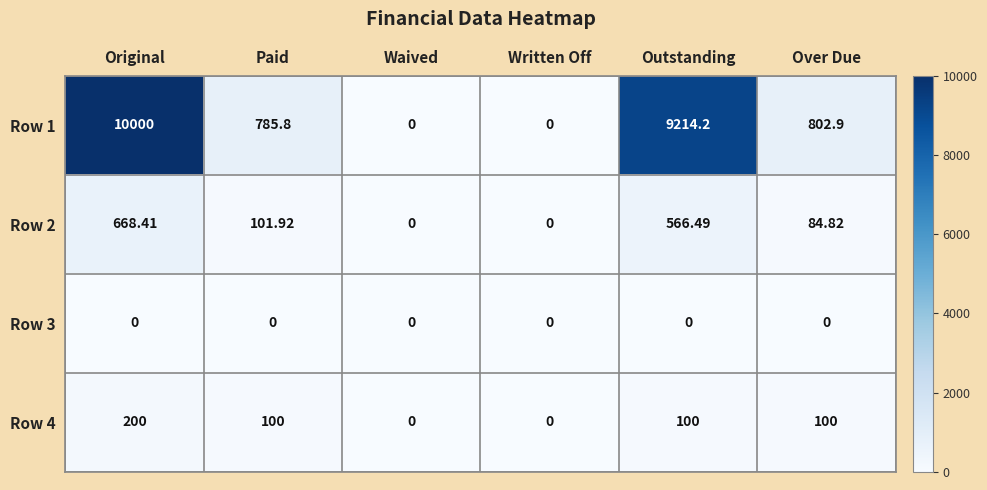

Where does the Row 1 series first go above 802?

Original